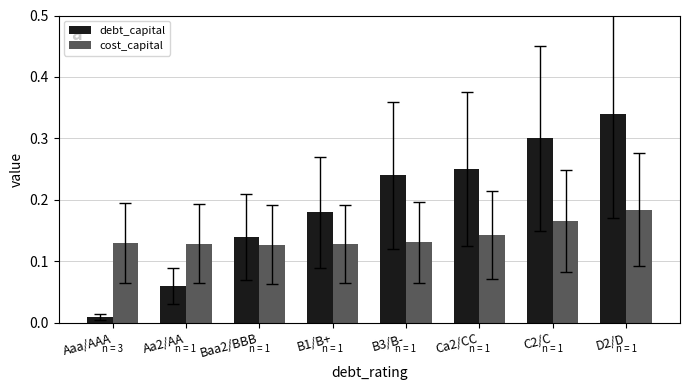

Is it true that debt_capital equals 0.3 at D2/D?

True